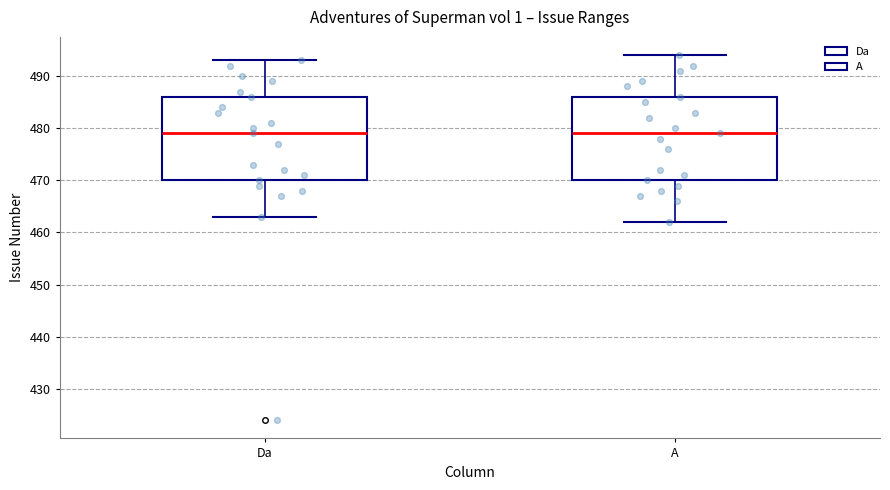

Where does the median line of the box for A sit on the y-axis? The values are not printed on the chart, so give them approximately, as read against the axis.

479